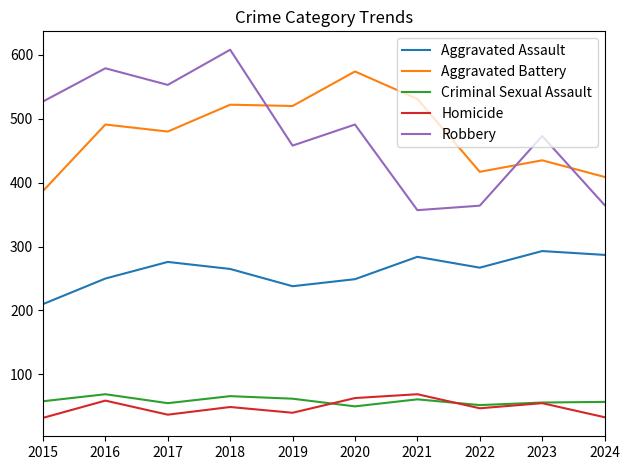

What is the total value across all series at 2015?

1214